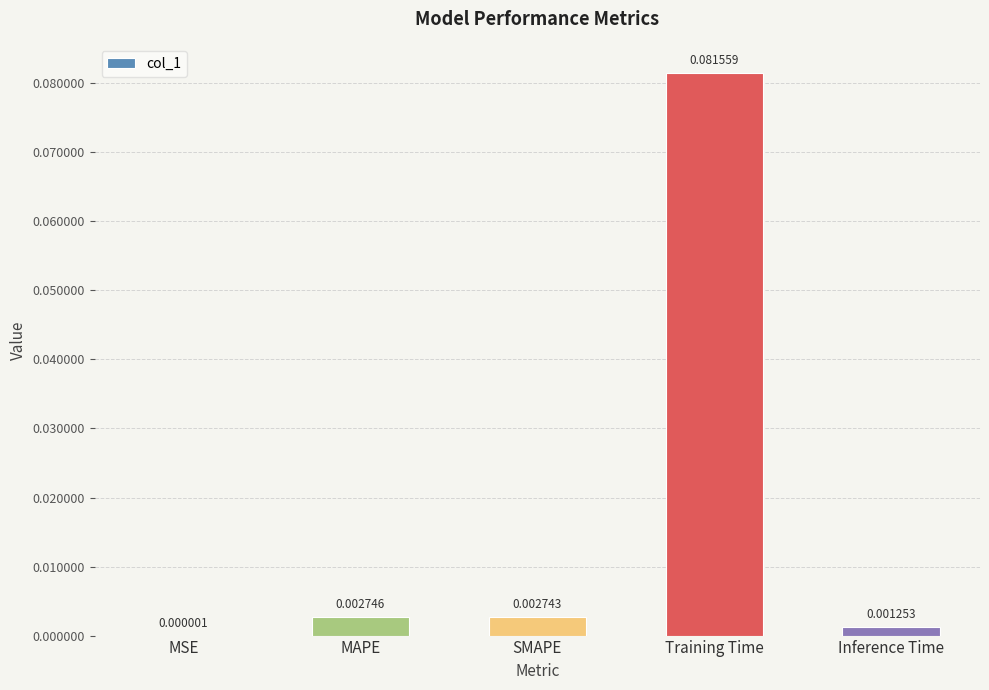

Which label corresponds to the largest value in the chart?

Training Time